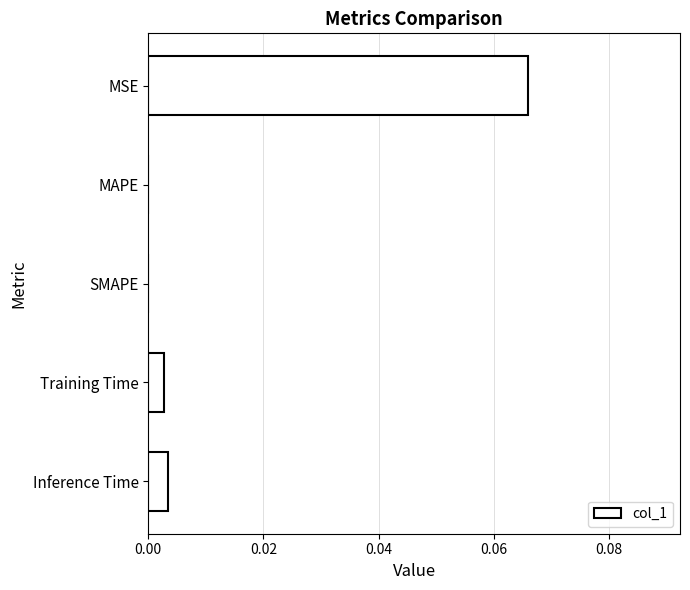

Between Training Time and MAPE, which is larger?

Training Time